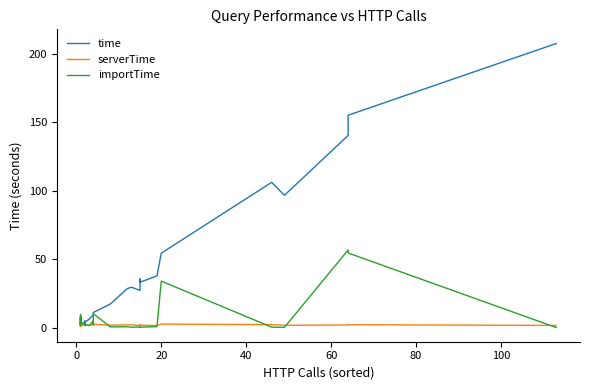

What is the lowest value of the importTime series?

0.2